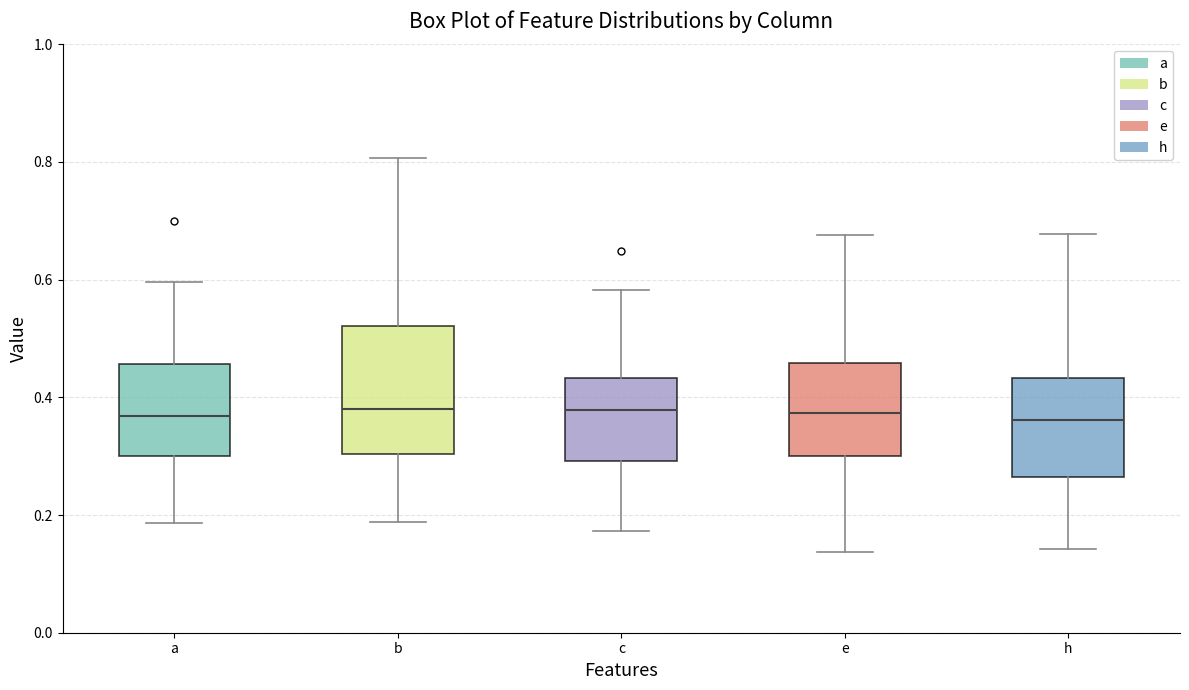

Which box is the tallest, from its lower edge to its upper edge?

b